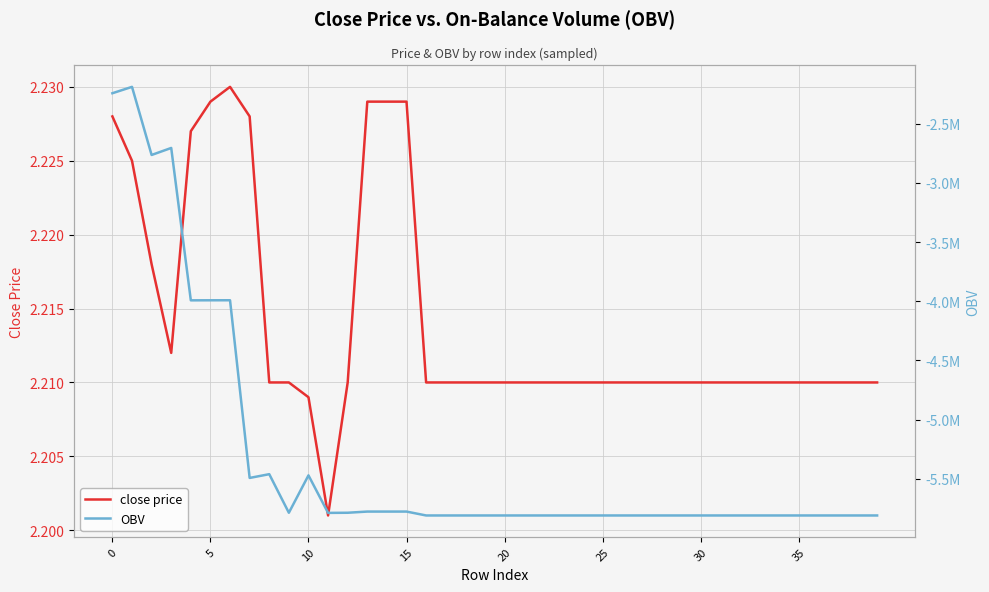

What are all the series names shown in the legend?

close price, OBV